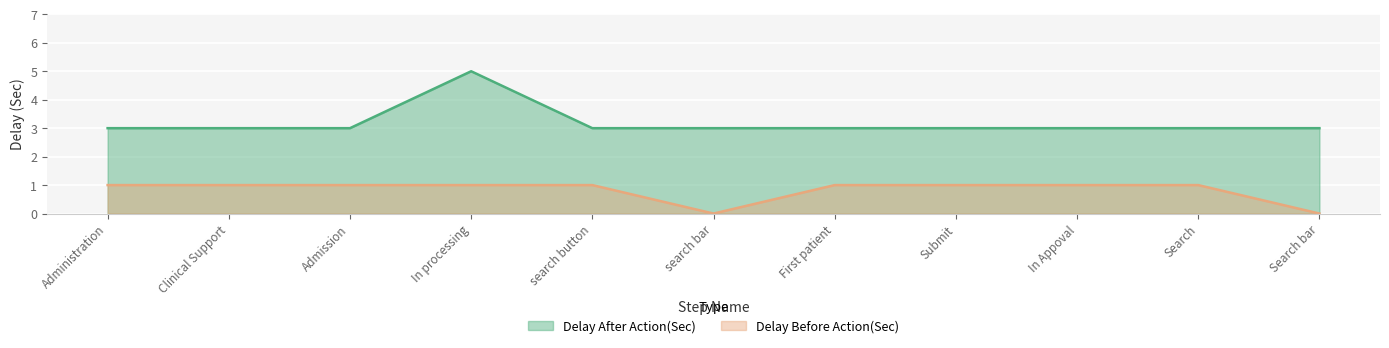

True or false: Delay After Action(Sec) has more than 2 interior local peaks.

False